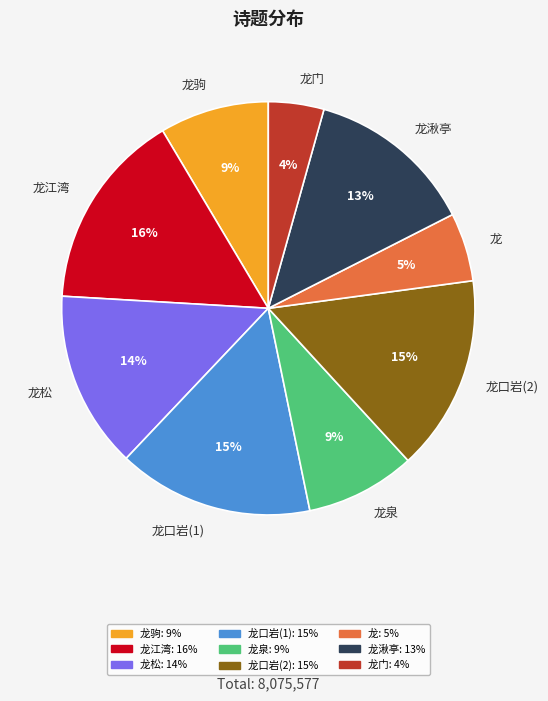

Combined, do 龙松 and 龙门 account for over 50%?

No